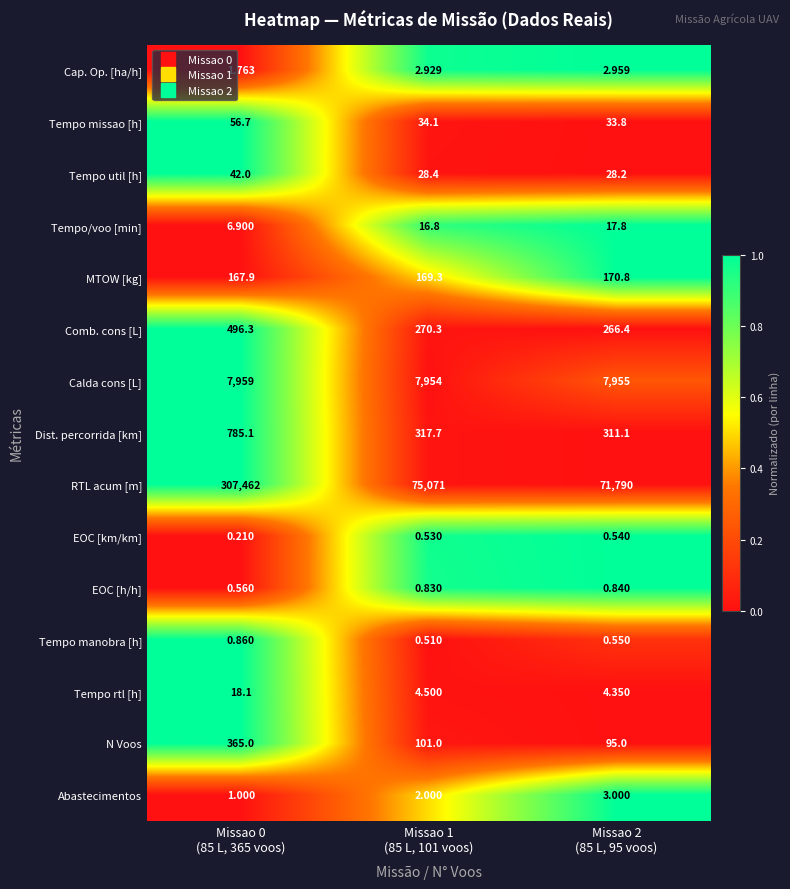

At how many categories does at least one series exceed 0?

3